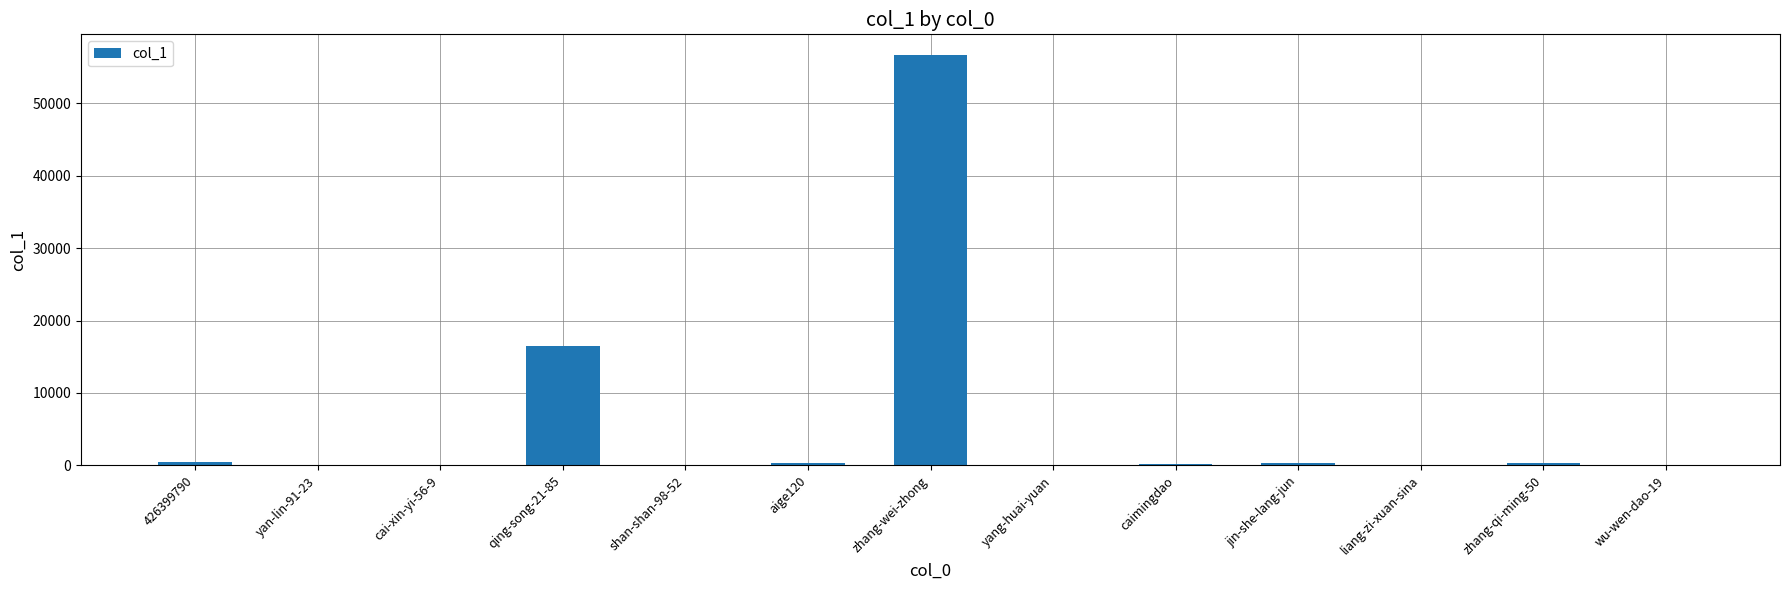

Where is the data nearest to the value 28362?

qing-song-21-85